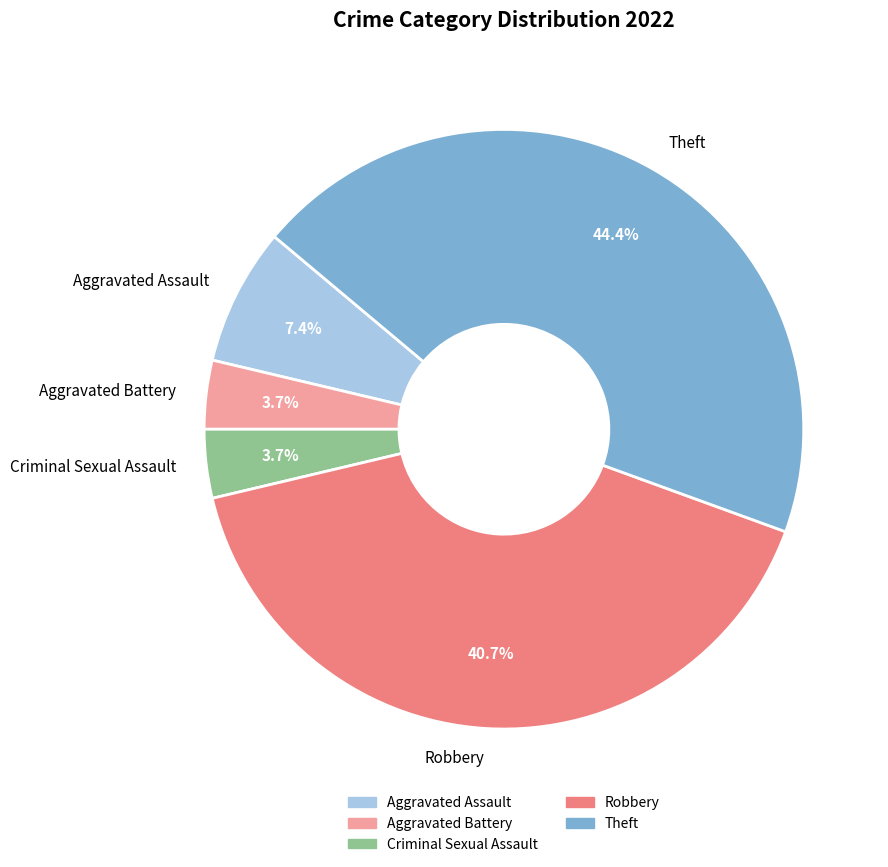

To the nearest percent, what is the difference between the largest and smallest slice percentages?

41%